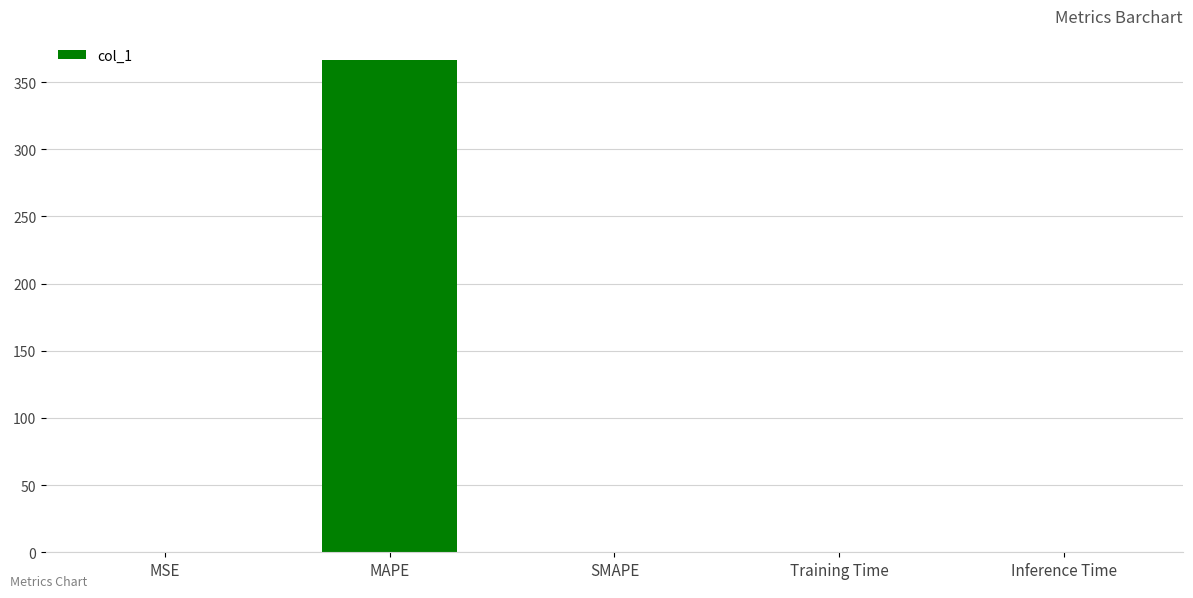

What is the maximum value shown in the chart?

366.1